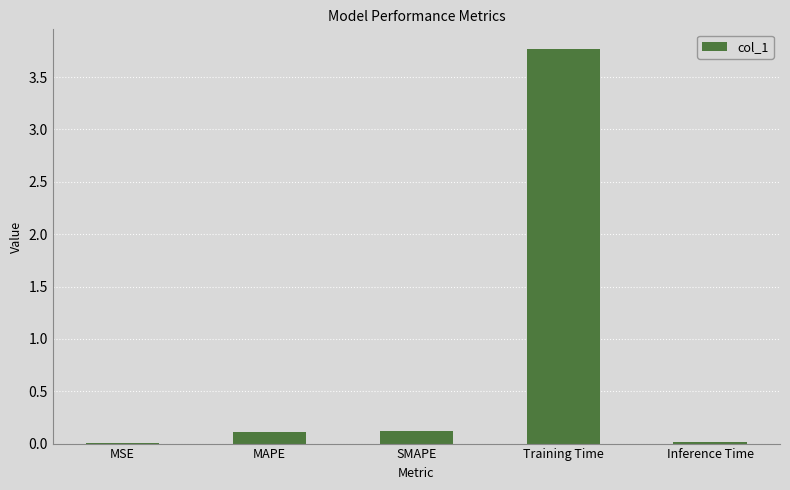

What is the difference between the values at SMAPE and MSE?

0.1